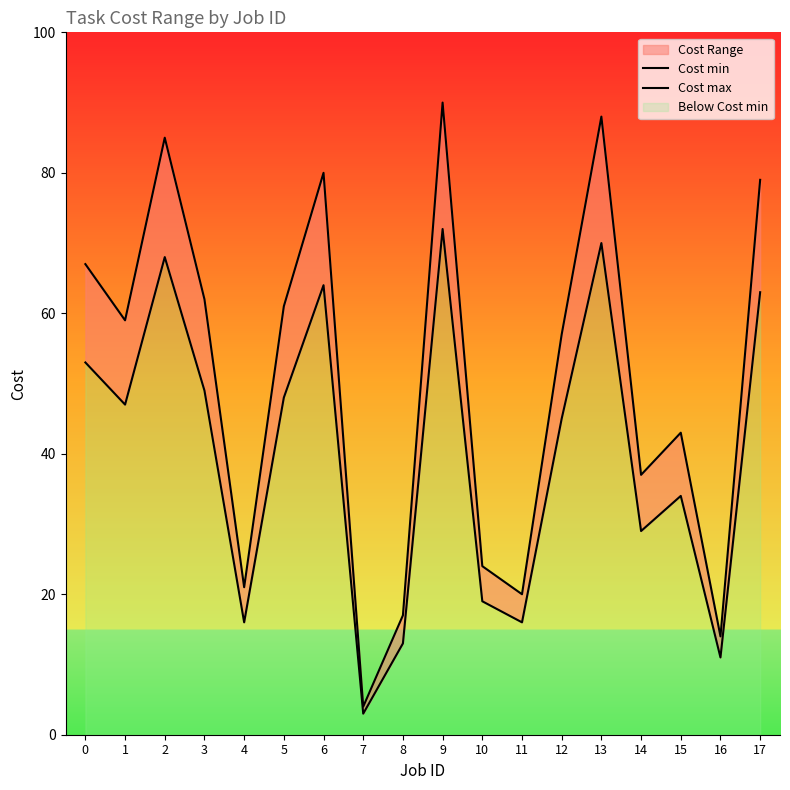

At which category does Cost min reach its first local peak?

2